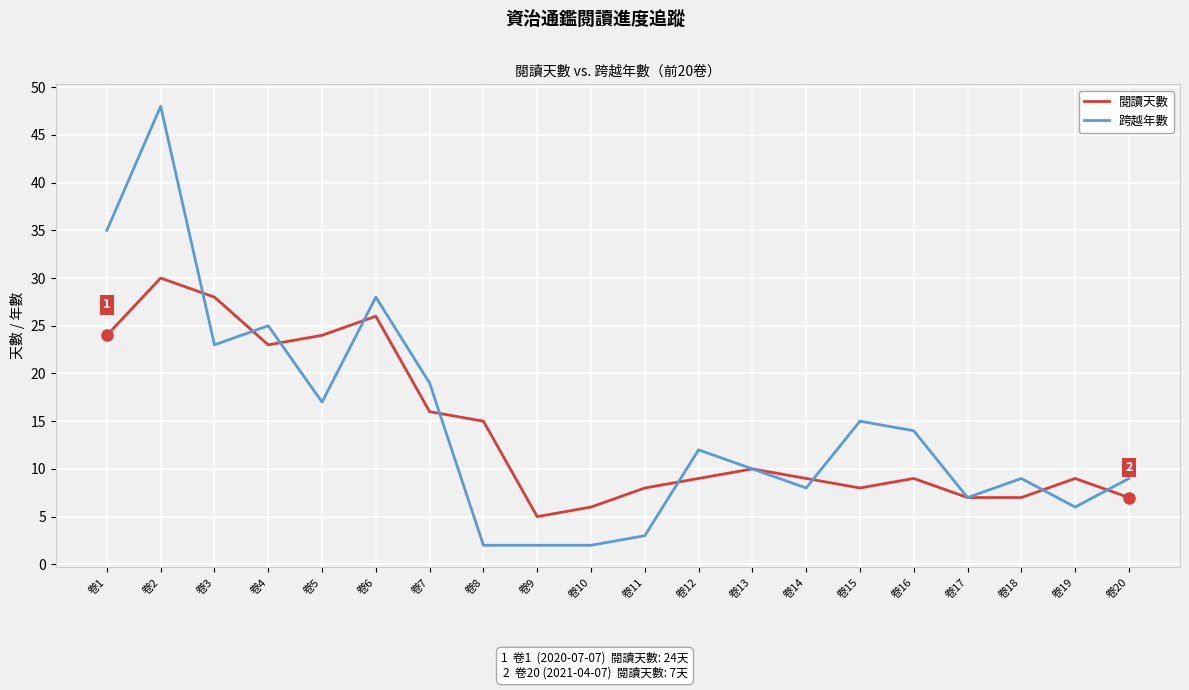

Which series has the widest spread of values?

跨越年數